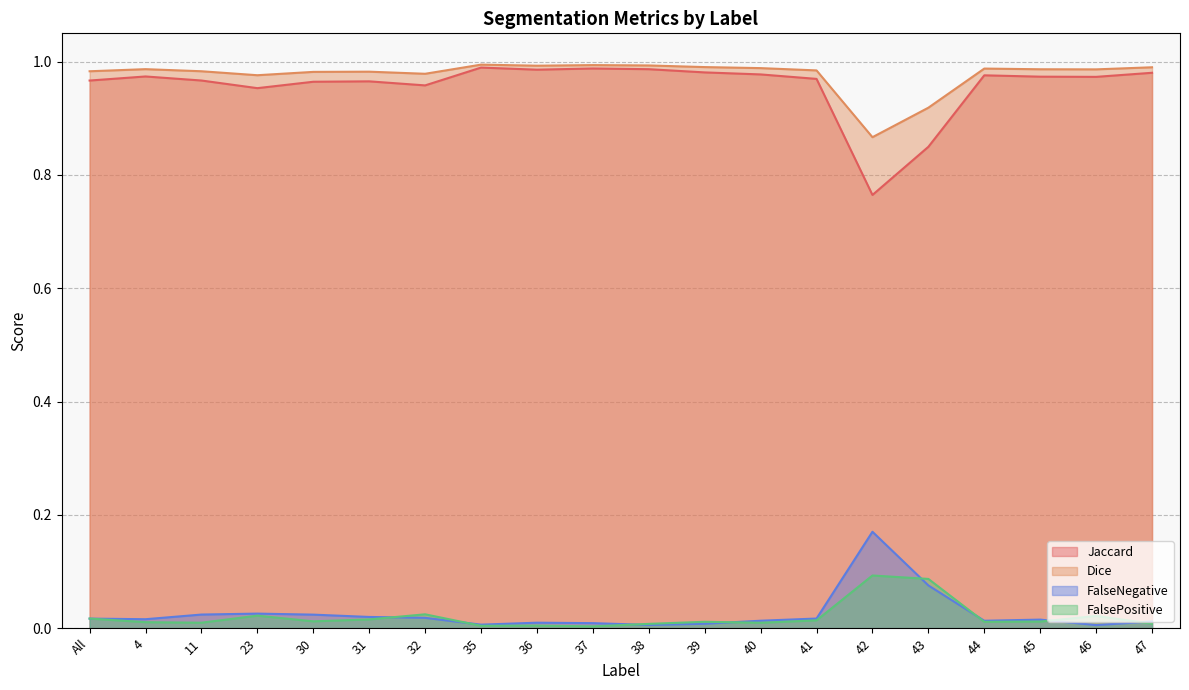

True or false: Jaccard and Dice intersect in this chart.

False